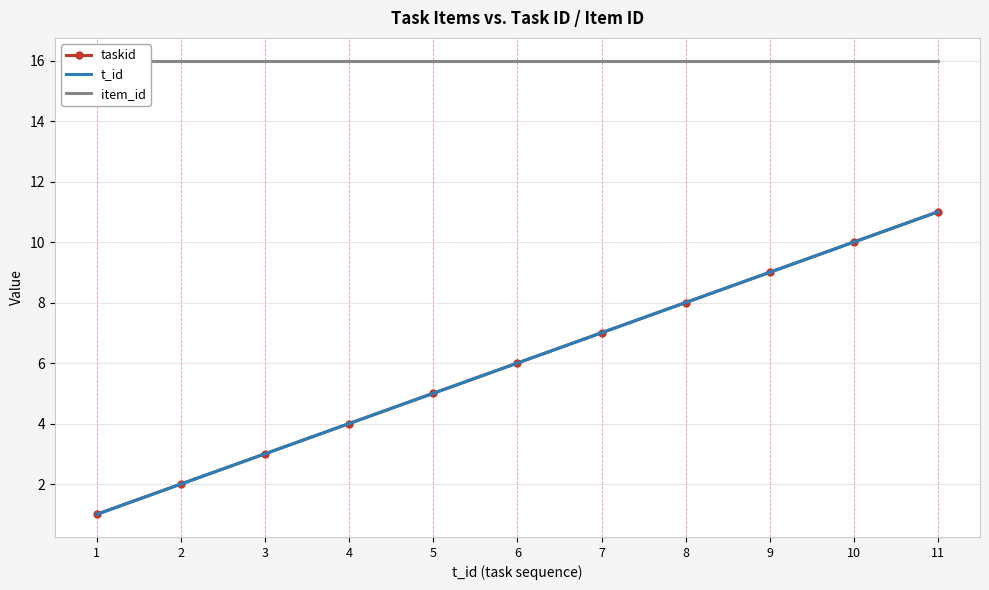

At which label does item_id reach its minimum?

1